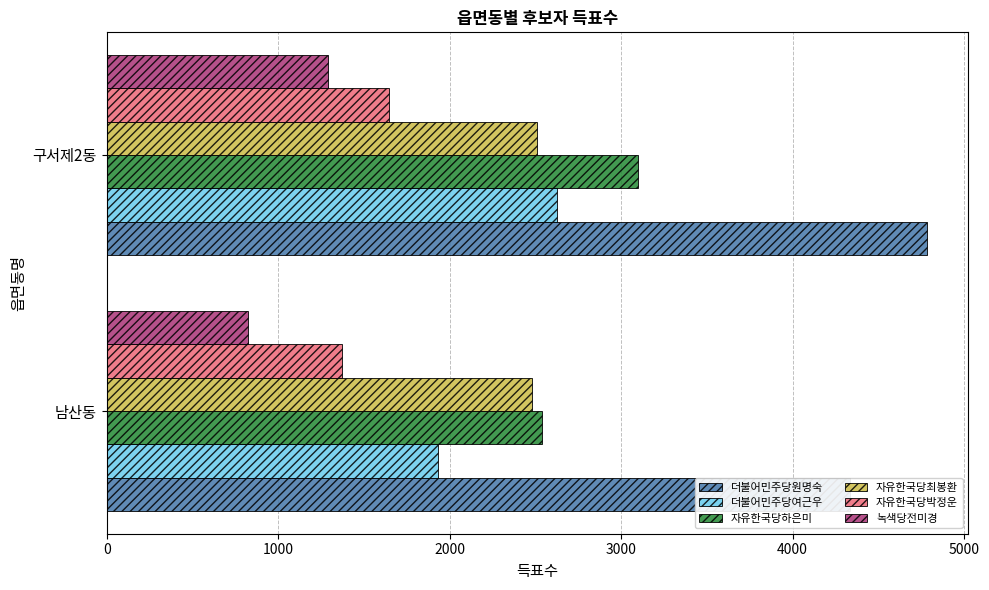

Is the value of 자유한국당하은미 at 남산동 greater than the value of 더불어민주당여근우 at 남산동?

Yes